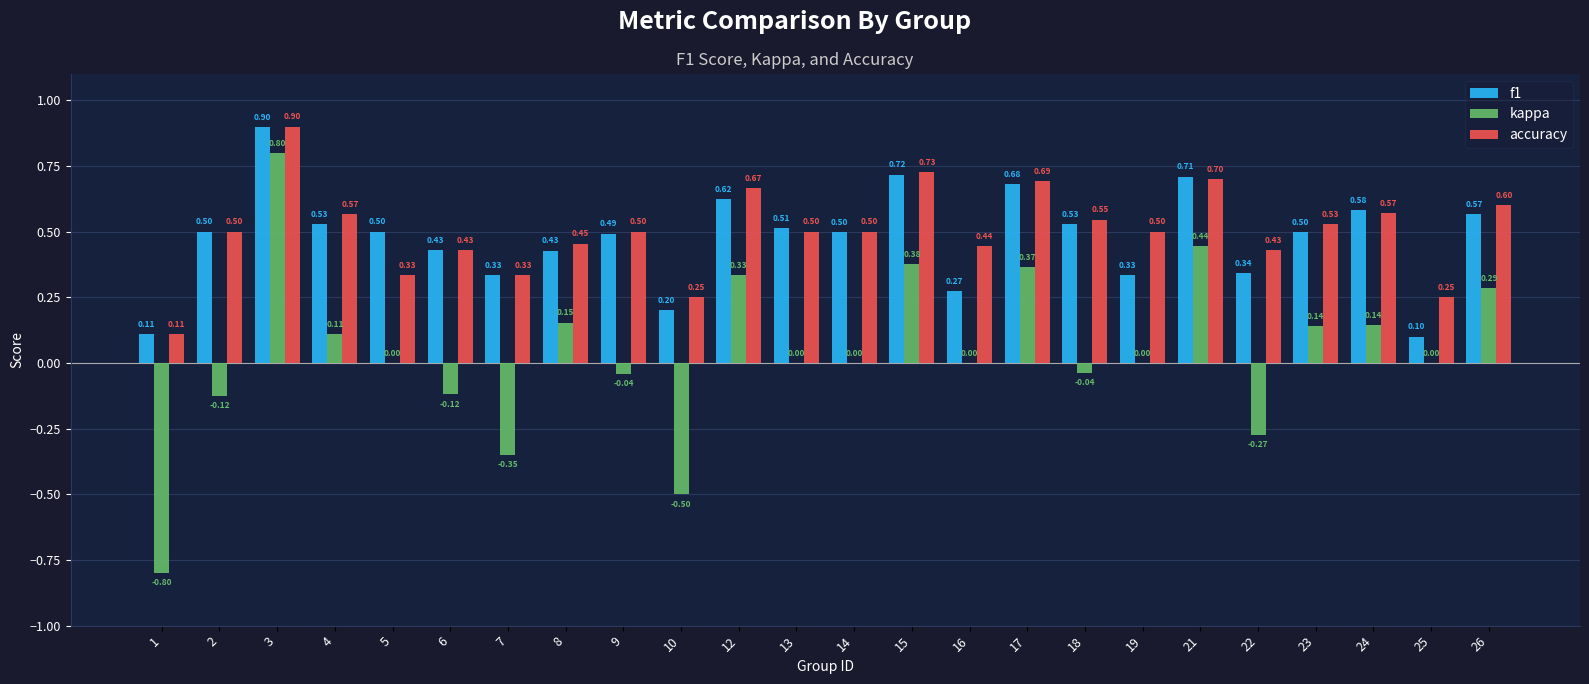

Which series has the largest total across all categories?

accuracy